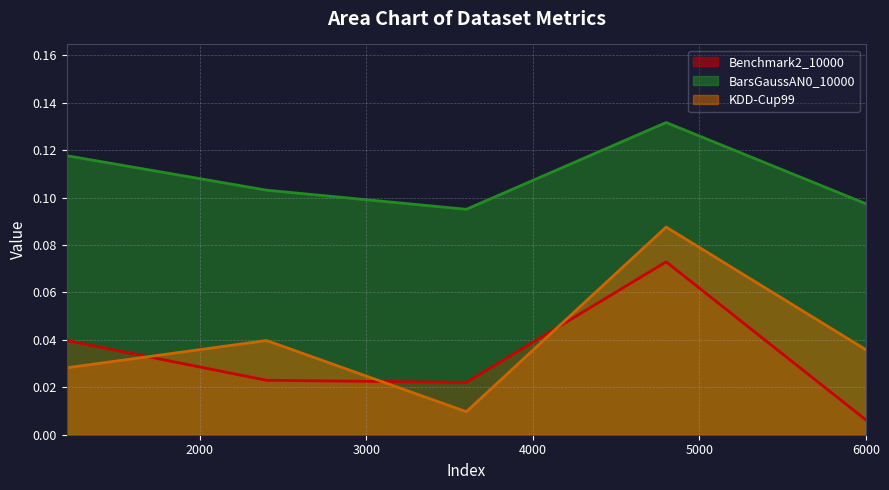

At how many categories does at least one series exceed 0?

5